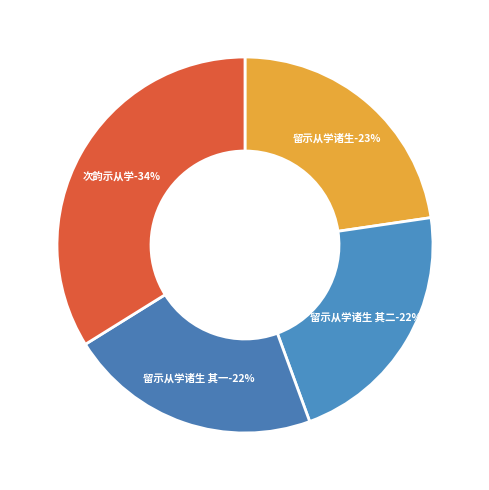

What percentage is the 留示从学诸生 其一 slice, to the nearest percent?

22%